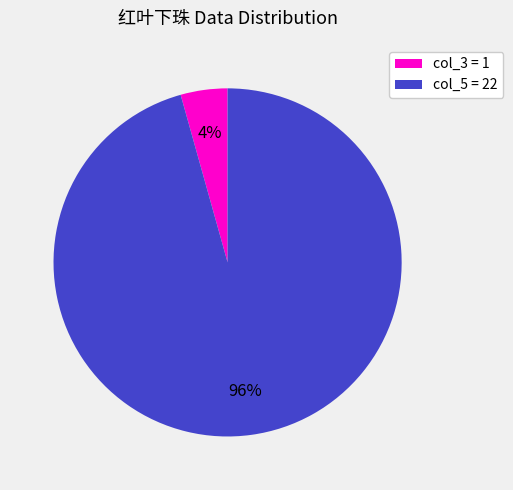

Does any single category account for the majority?

Yes